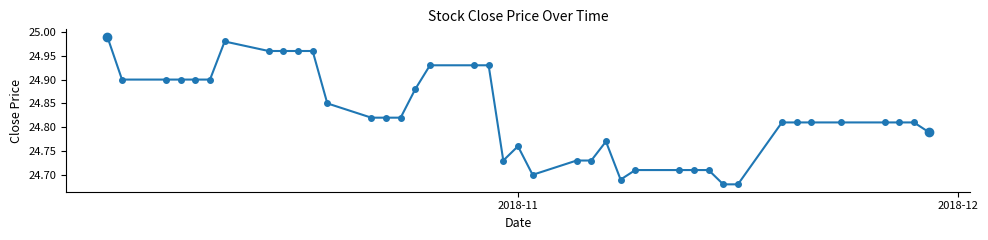

What is the difference between the maximum and minimum values?

0.3